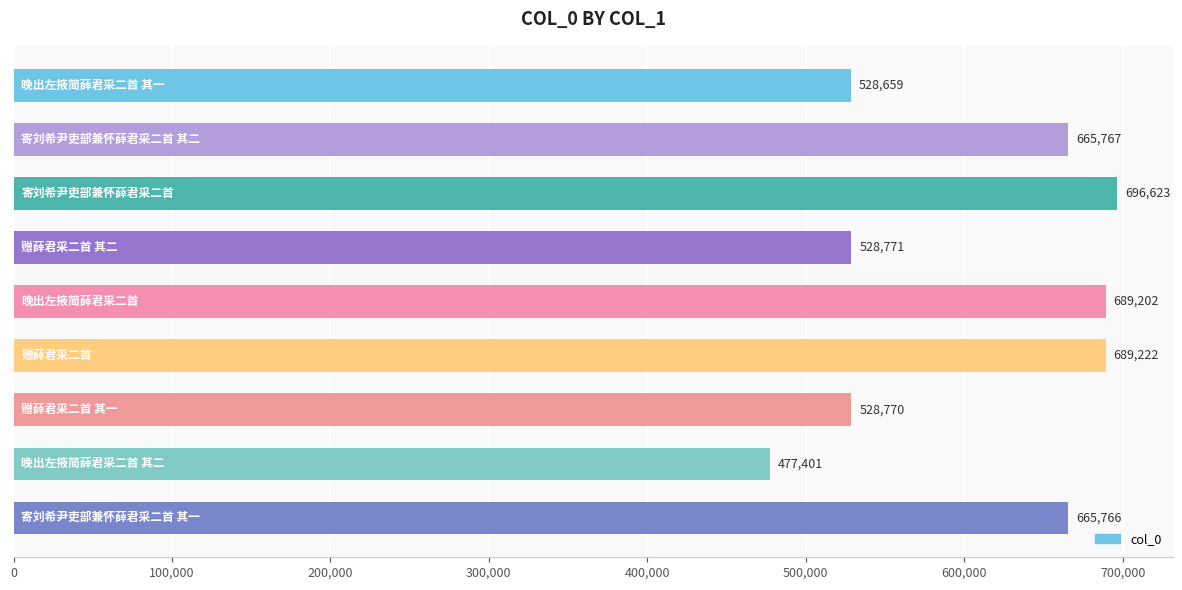

What is the maximum value shown in the chart?

696623